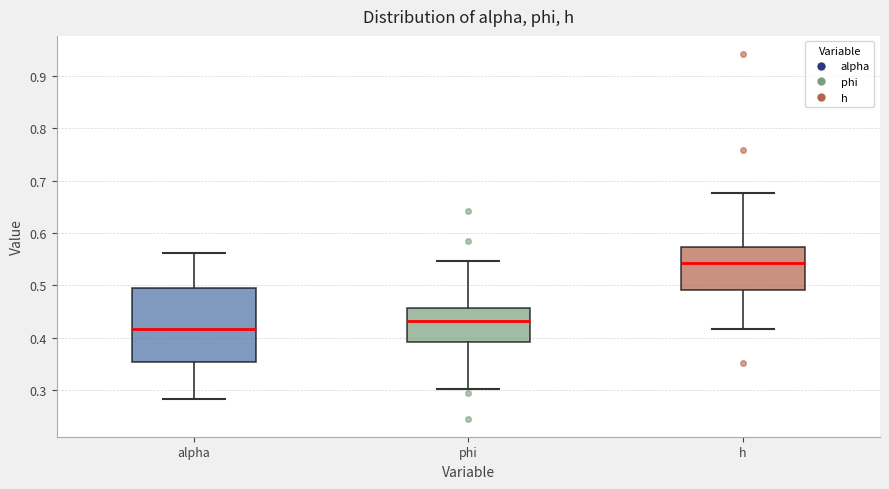

Reading left to right, read every box against the y-axis: the position of its median line, the range the box covers, and the ends of its whiskers. The values are not printed on the chart, so give them approximately, as read against the axis.

alpha: median 0.42, box 0.35 to 0.49, whiskers 0.28 to 0.56
phi: median 0.43, box 0.39 to 0.46, whiskers 0.30 to 0.55
h: median 0.54, box 0.49 to 0.57, whiskers 0.42 to 0.68